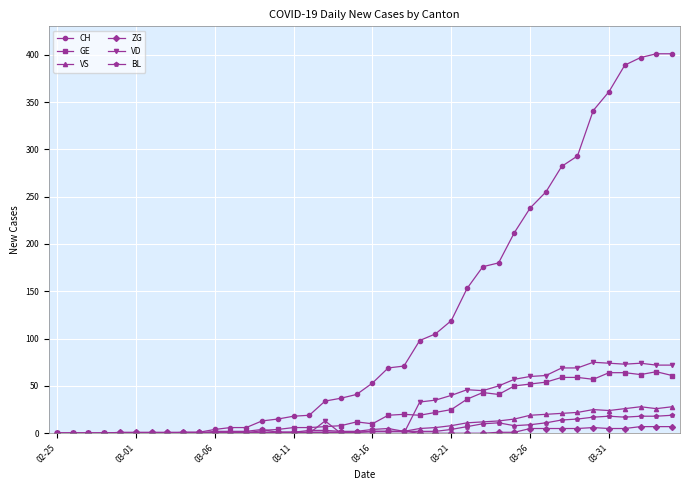

Which series has the largest total across all categories?

CH